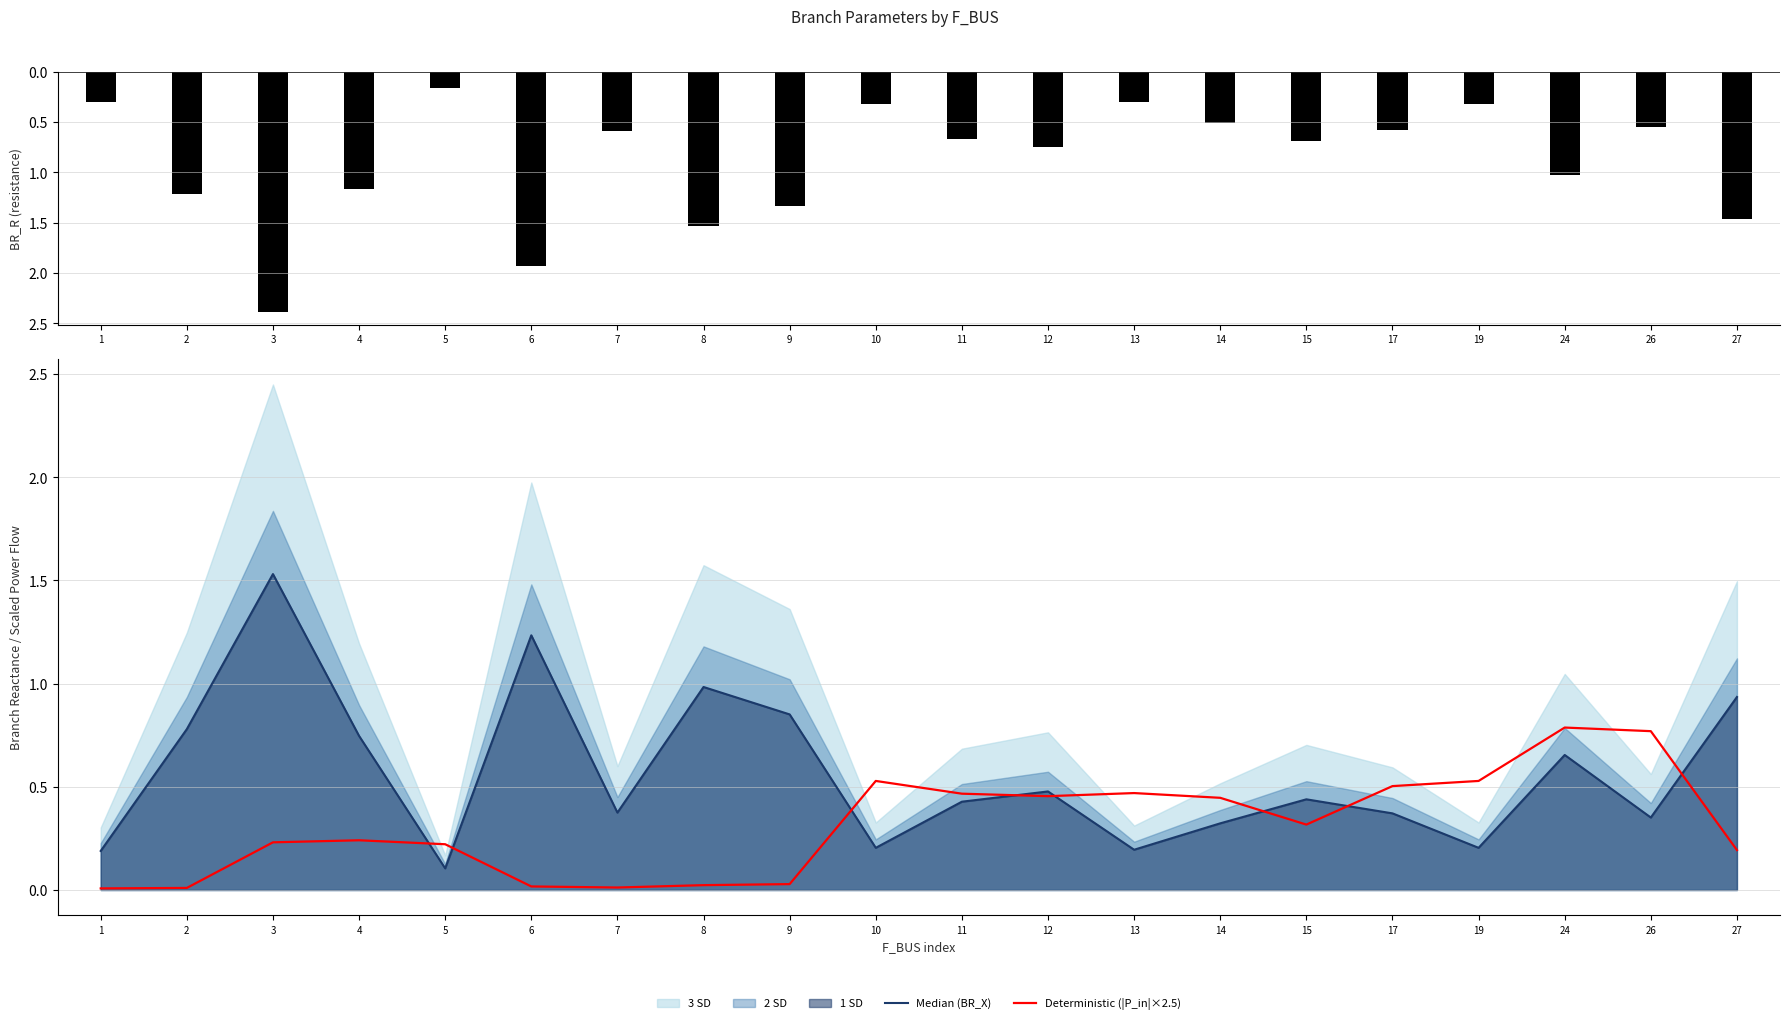

What is the value of the BR_R bar at the 13th from the left?

-0.3